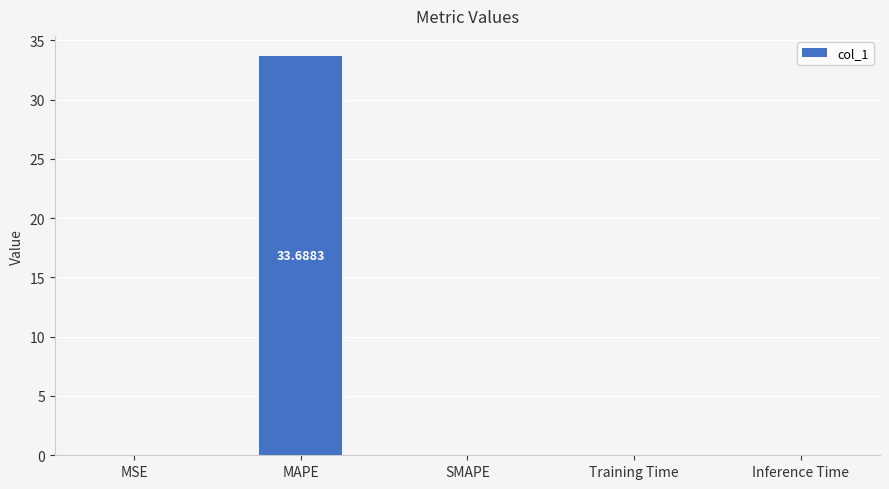

What is the sum of all values?

33.7